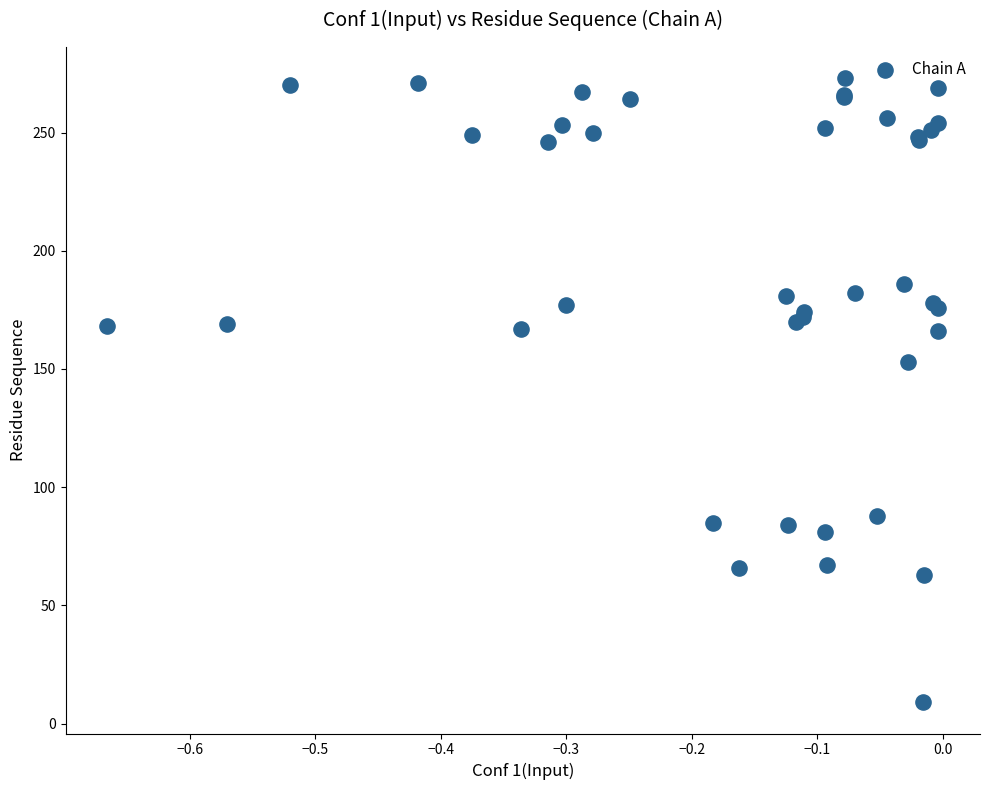

What Y value in the scatter plot is closest to 141?

153